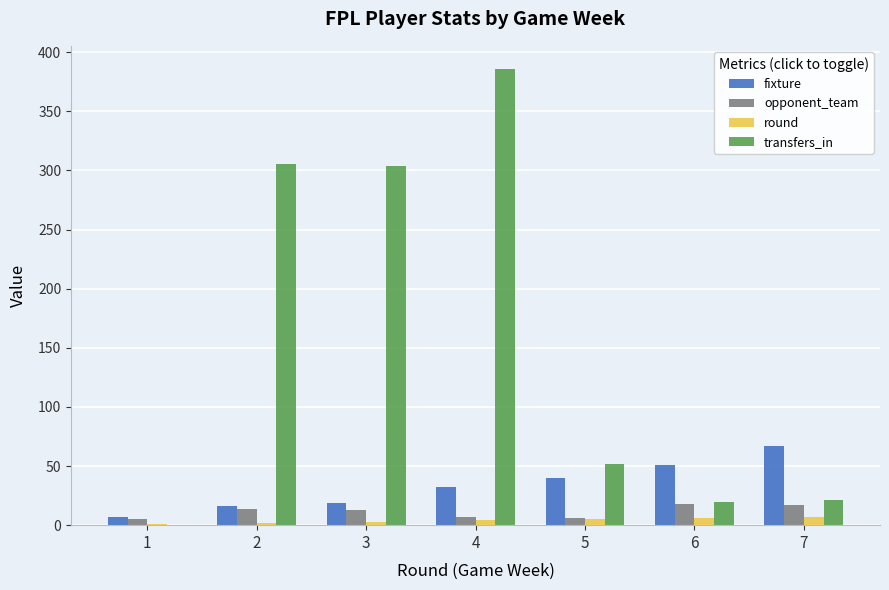

What is the sum of all opponent_team values?

80